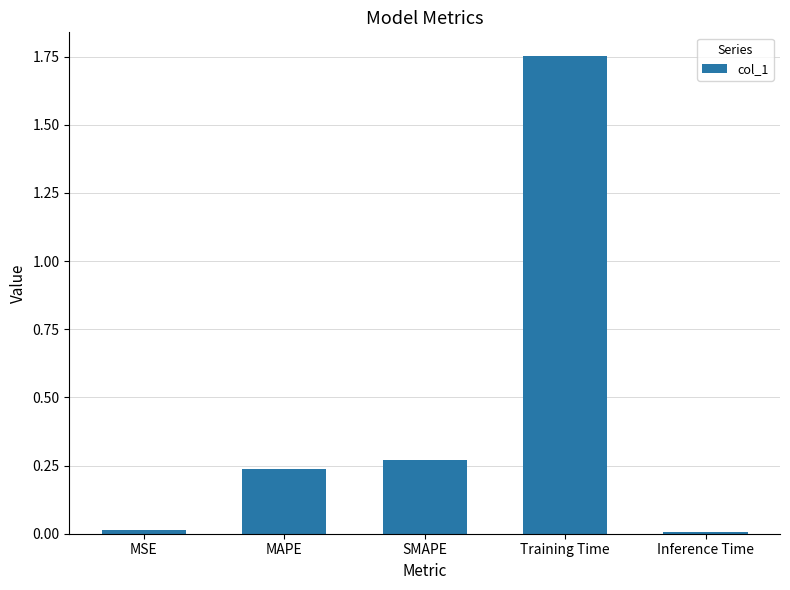

What position from the left is SMAPE?

3